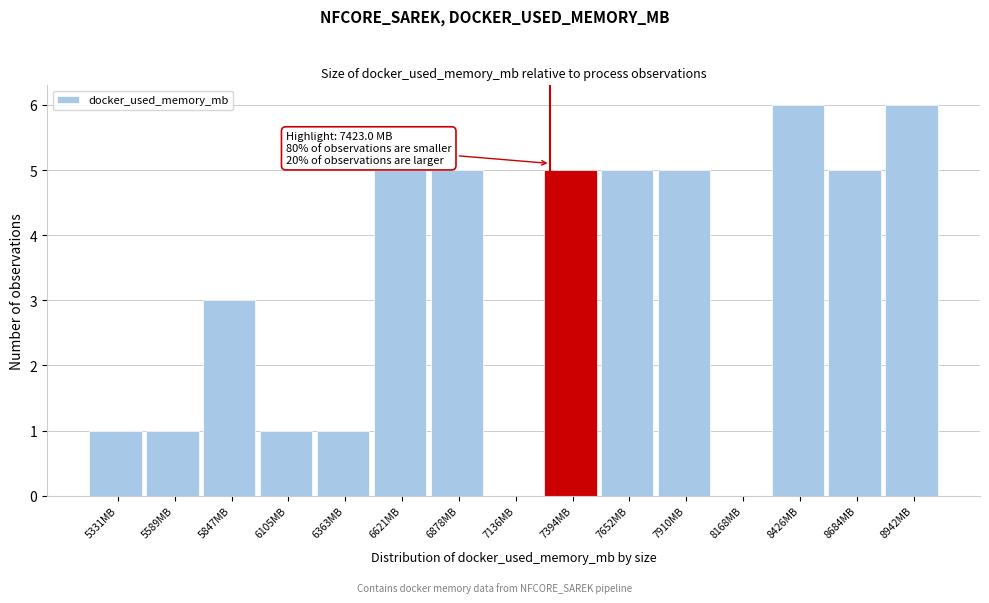

Reading left to right, list all the values displayed in this chart.

5331MB=1	5589MB=1	5847MB=3	6105MB=1	6363MB=1	6621MB=5	6878MB=5	7136MB=0	7394MB=5	7652MB=5	7910MB=5	8168MB=0	8426MB=6	8684MB=5	8942MB=6